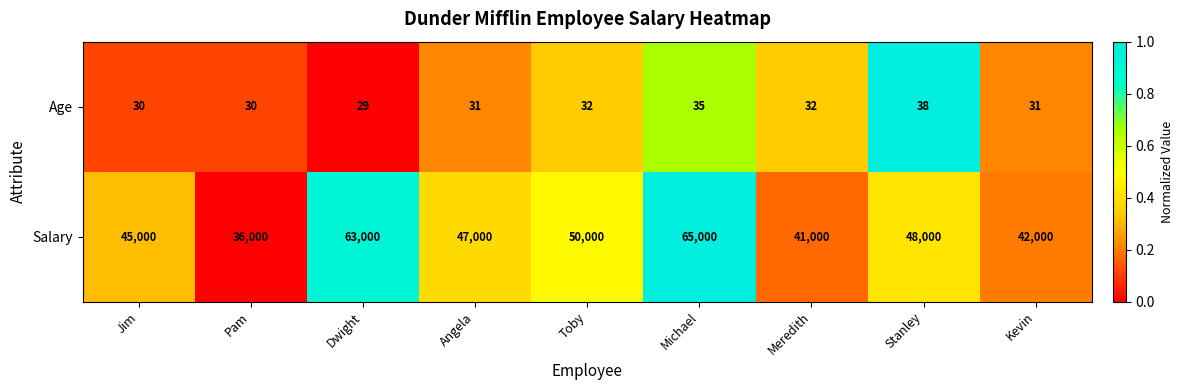

List the series in order of their overall mean, highest first.

Salary, Age